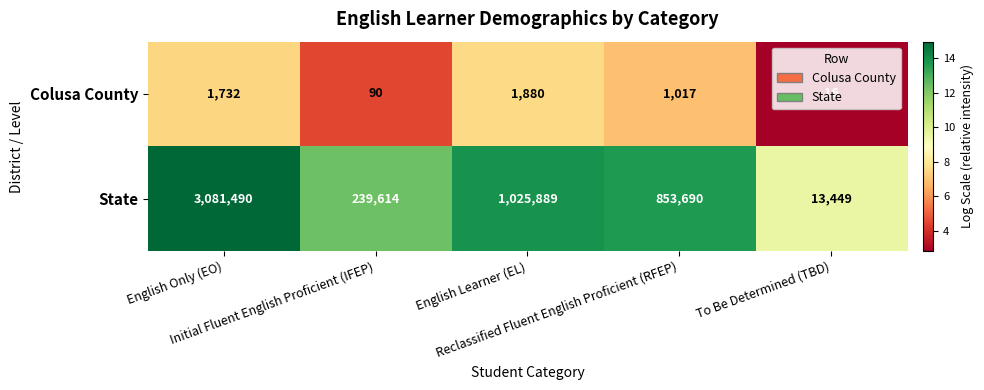

How many series are shown in this chart?

2